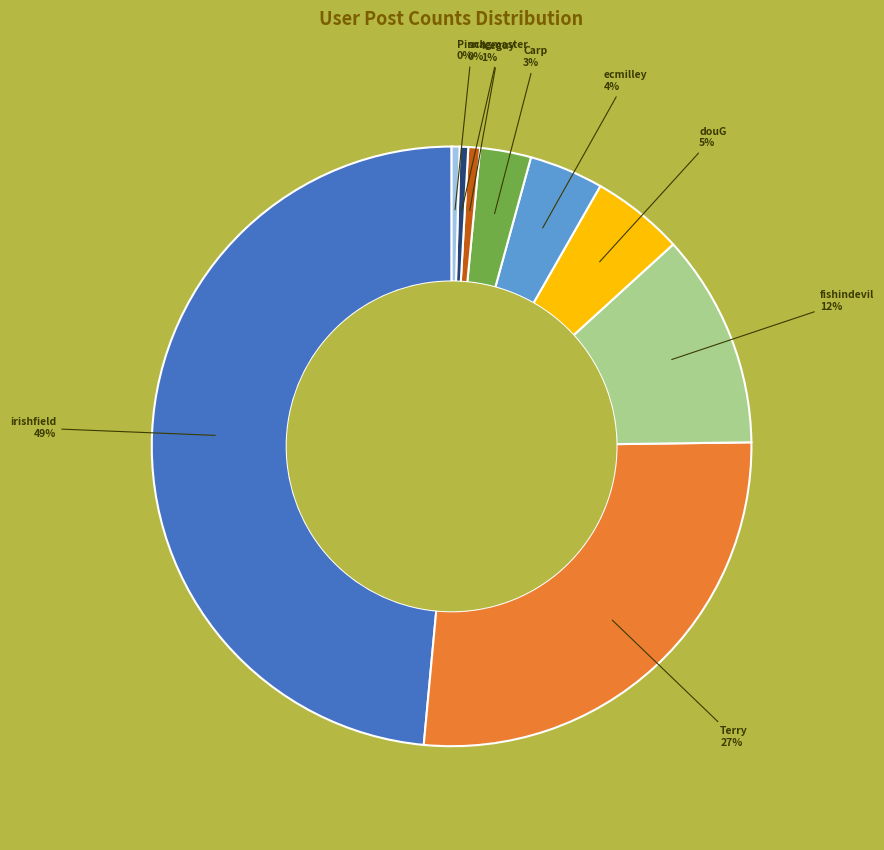

Is there a majority slice in this chart?

No